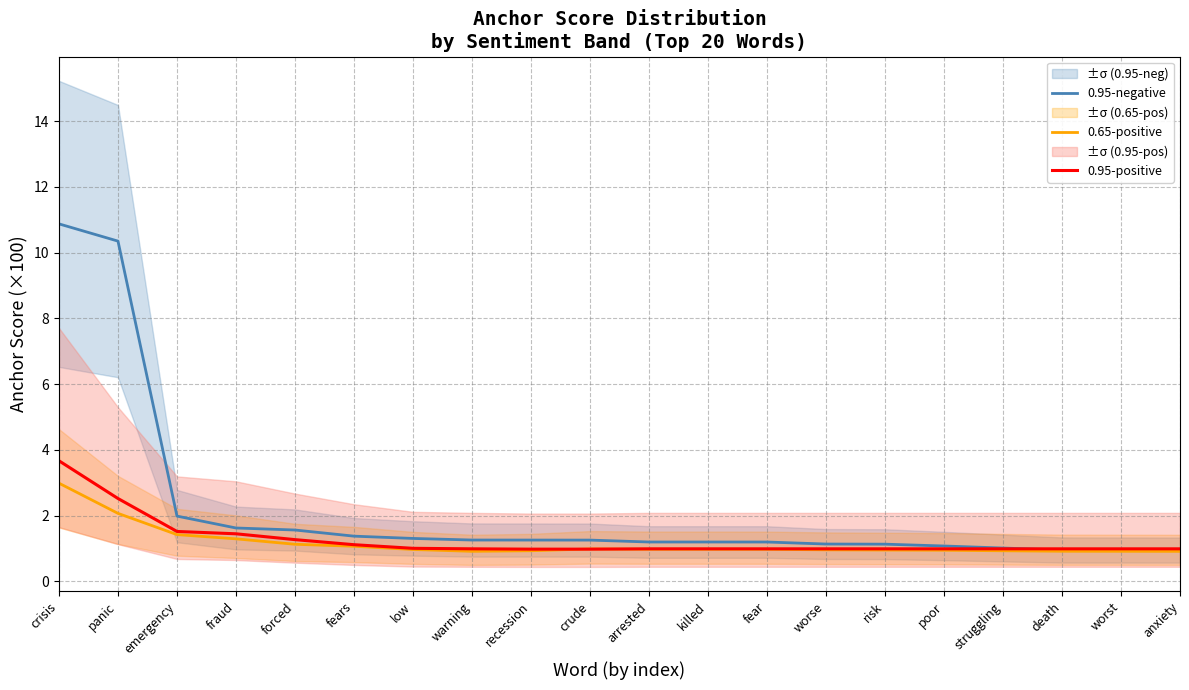

How many data points in 0.95-negative are above 1?

17